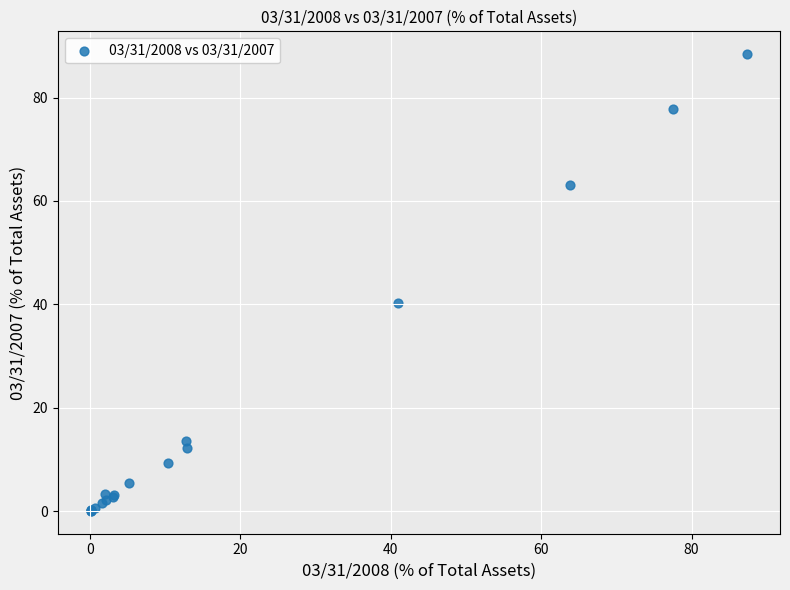

What Y value in the scatter plot is closest to 44?

40.2